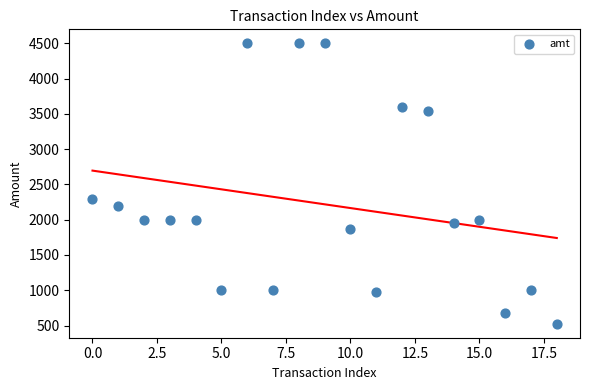

What Y value in the scatter plot is closest to 2513?

2300